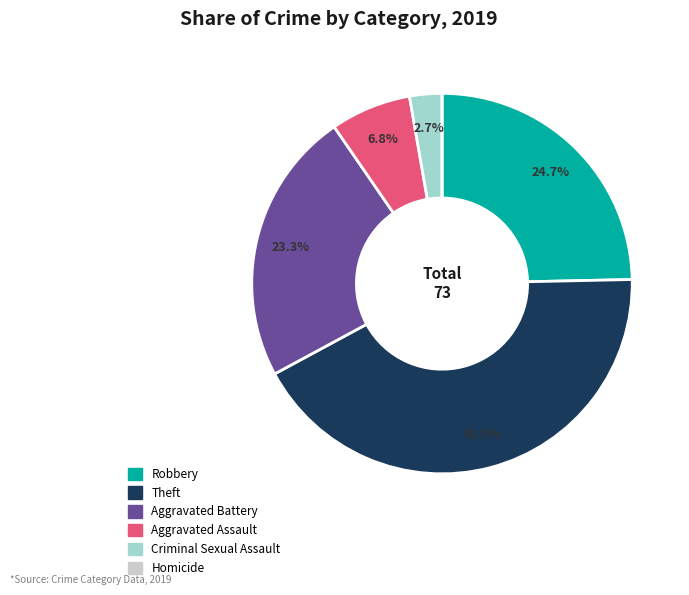

Does any single category account for the majority?

No